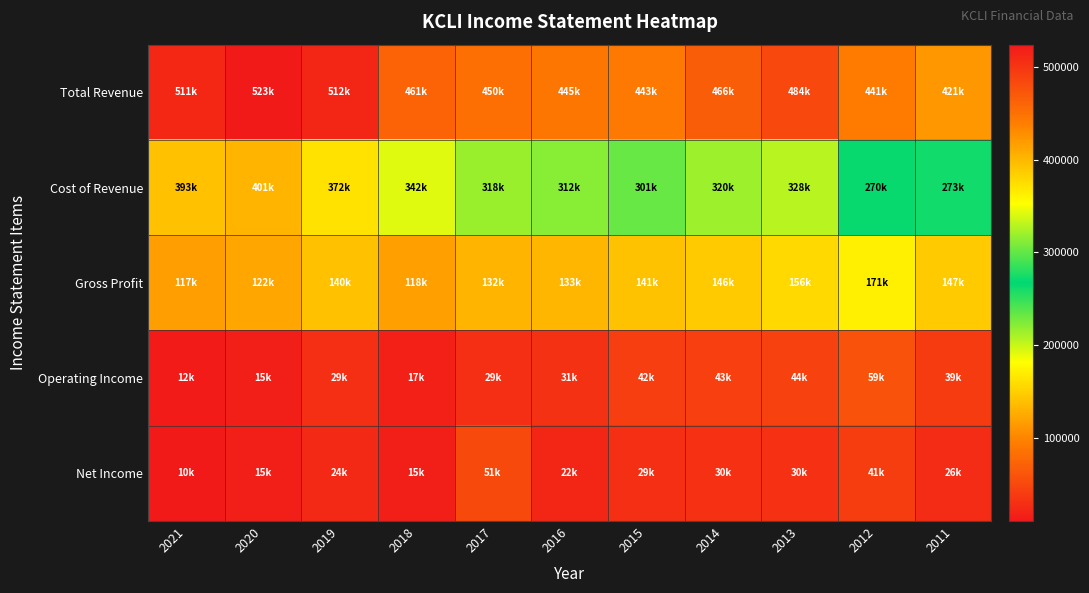

What is the spread (max minus min) of values at 2021?

500600